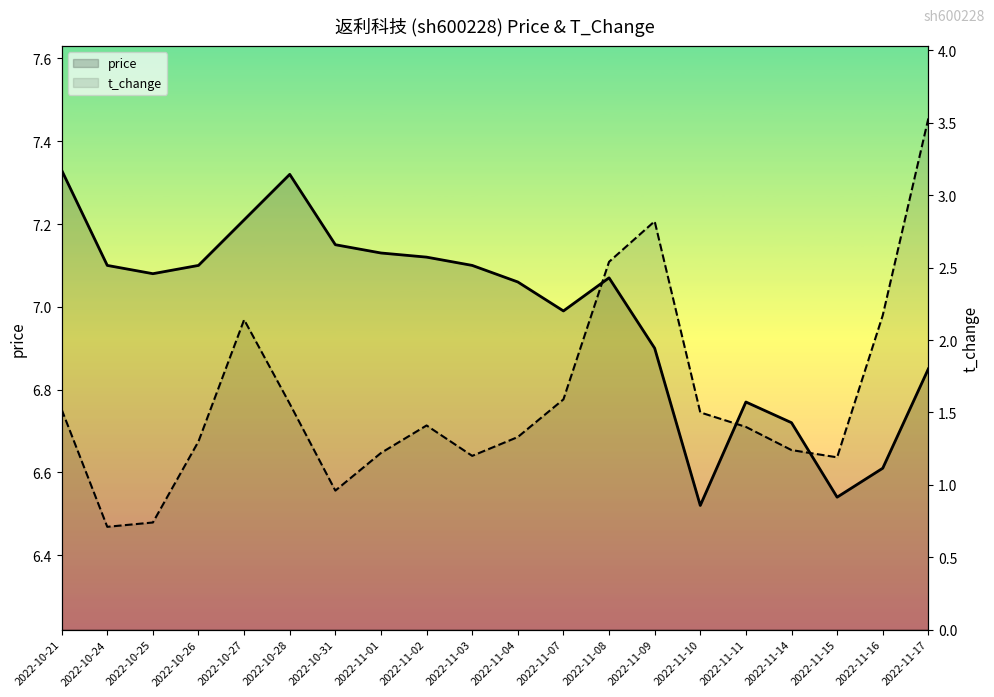

Rank the series by their maximum value, from highest to lowest.

price, t_change